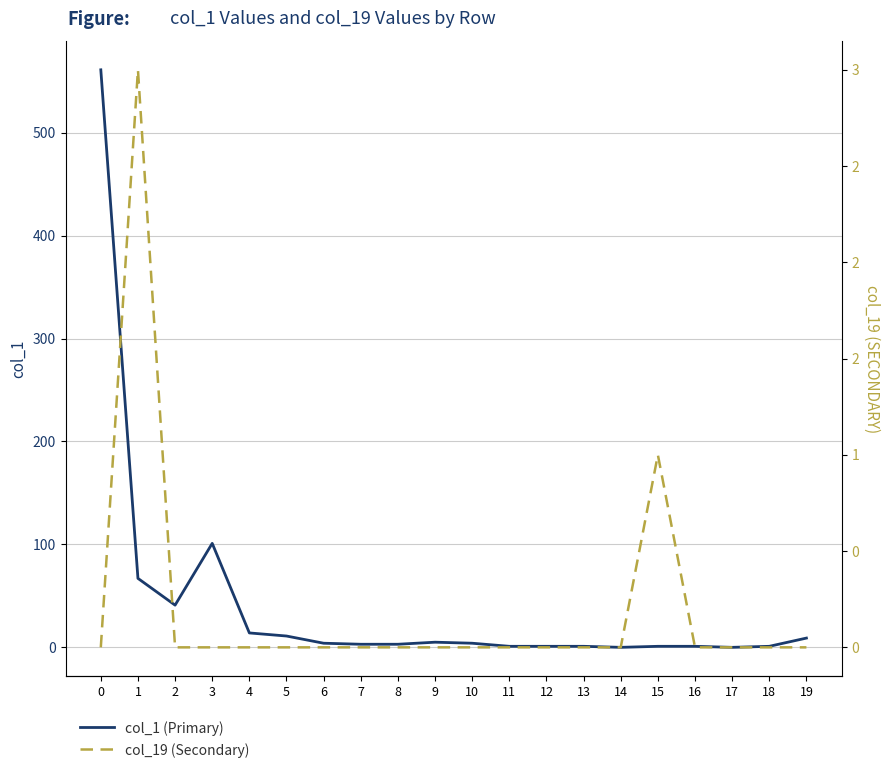

The col_19 series shows 0 at 10. True or false?

True